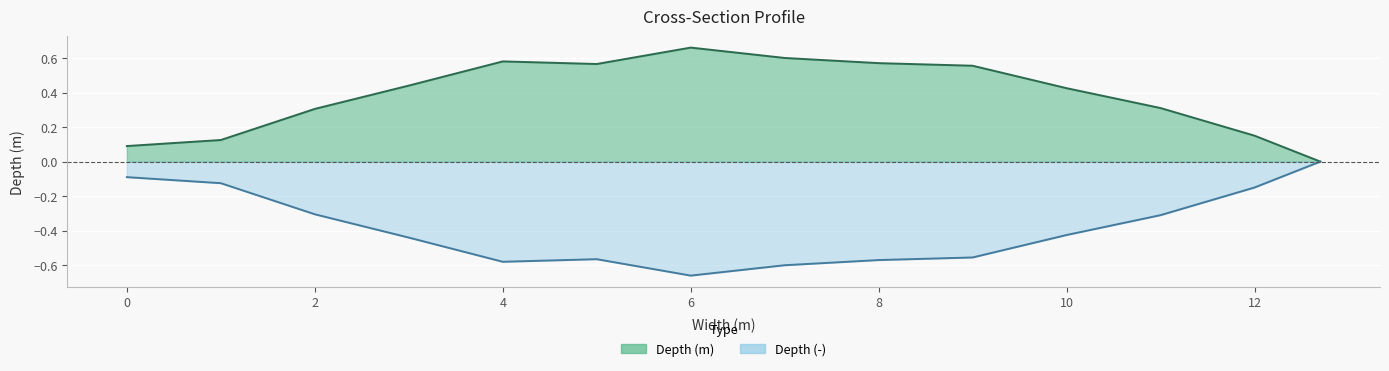

What are all the series names shown in the legend?

Depth (m), Depth (-)